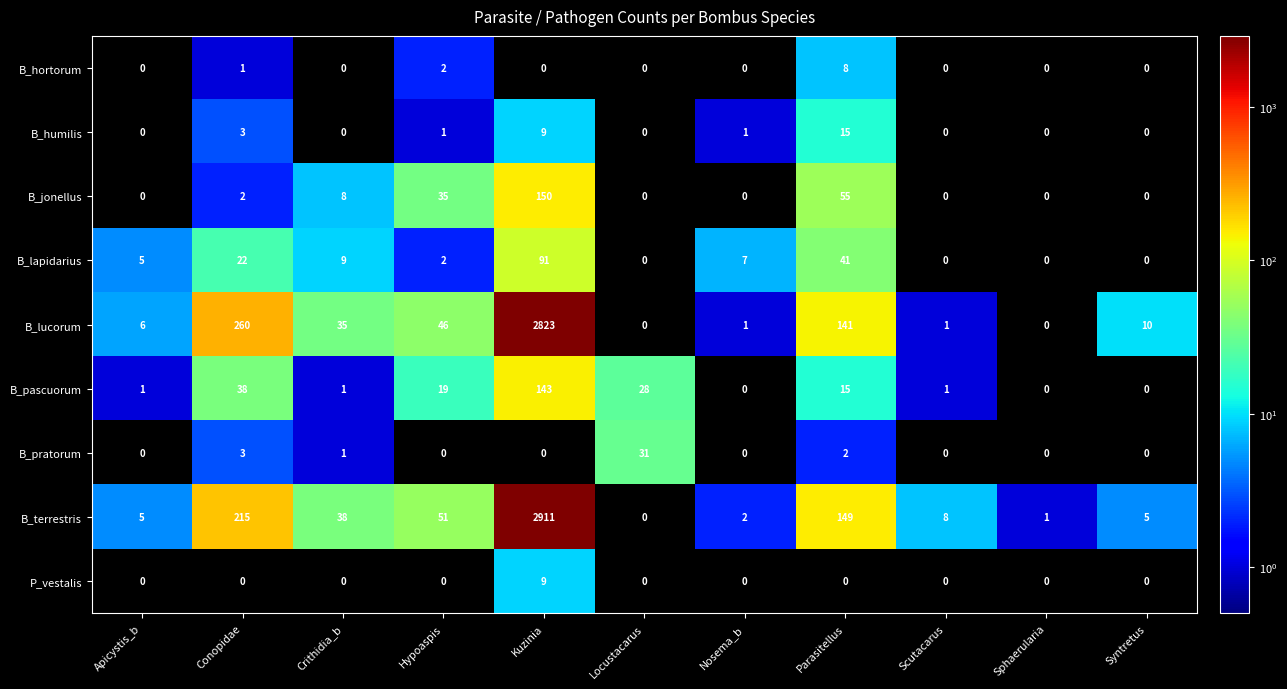

Which series changed the most between Hypoaspis and Scutacarus?

B_lucorum